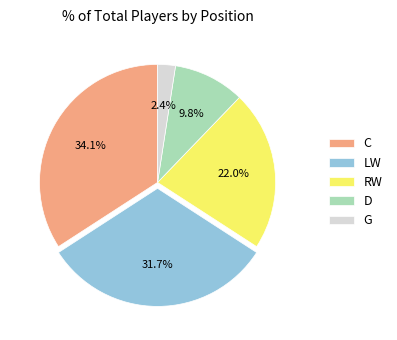

Is there any slice that represents more than half of the pie?

No